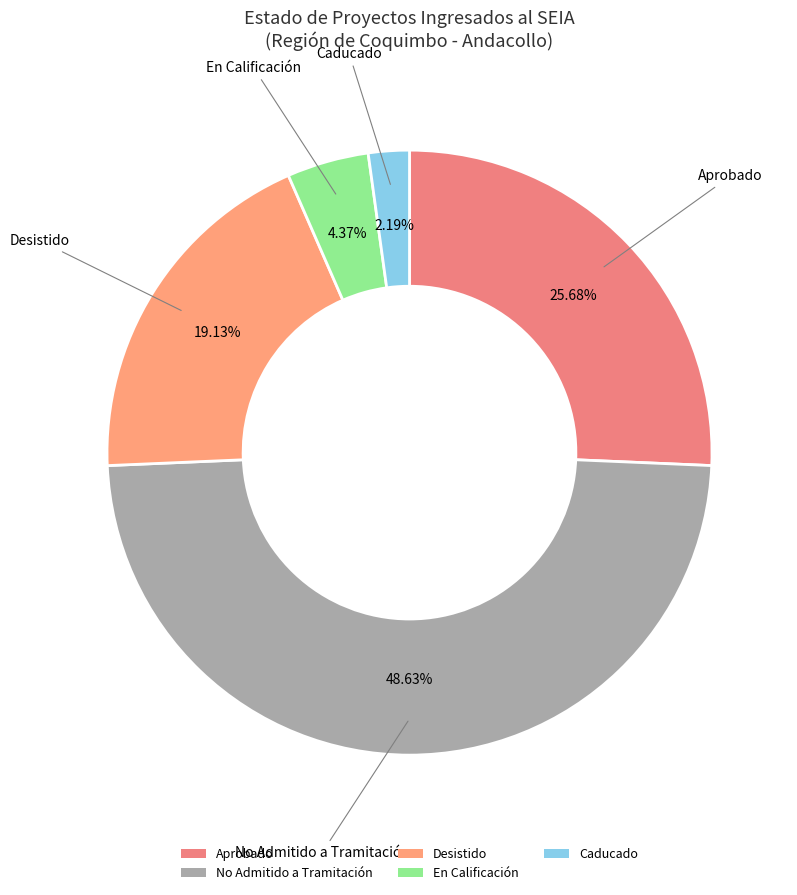

Is there a majority slice in this chart?

No